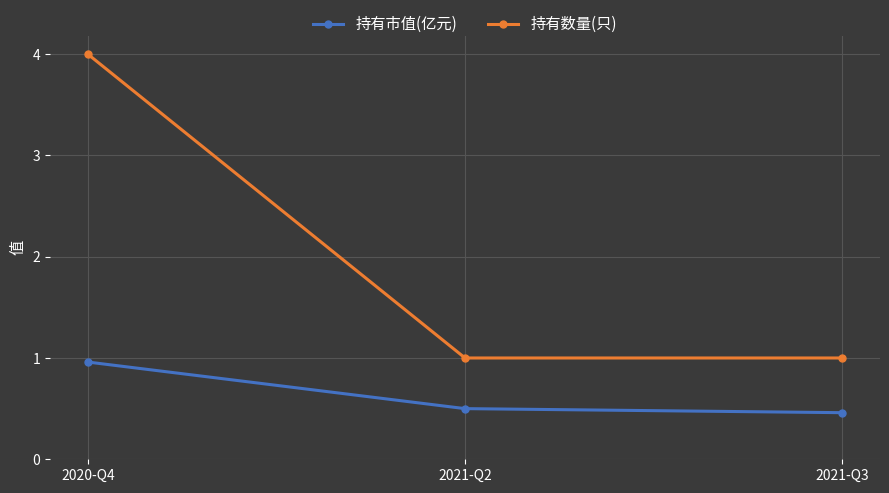

What are all the series names shown in the legend?

持有市值(亿元), 持有数量(只)